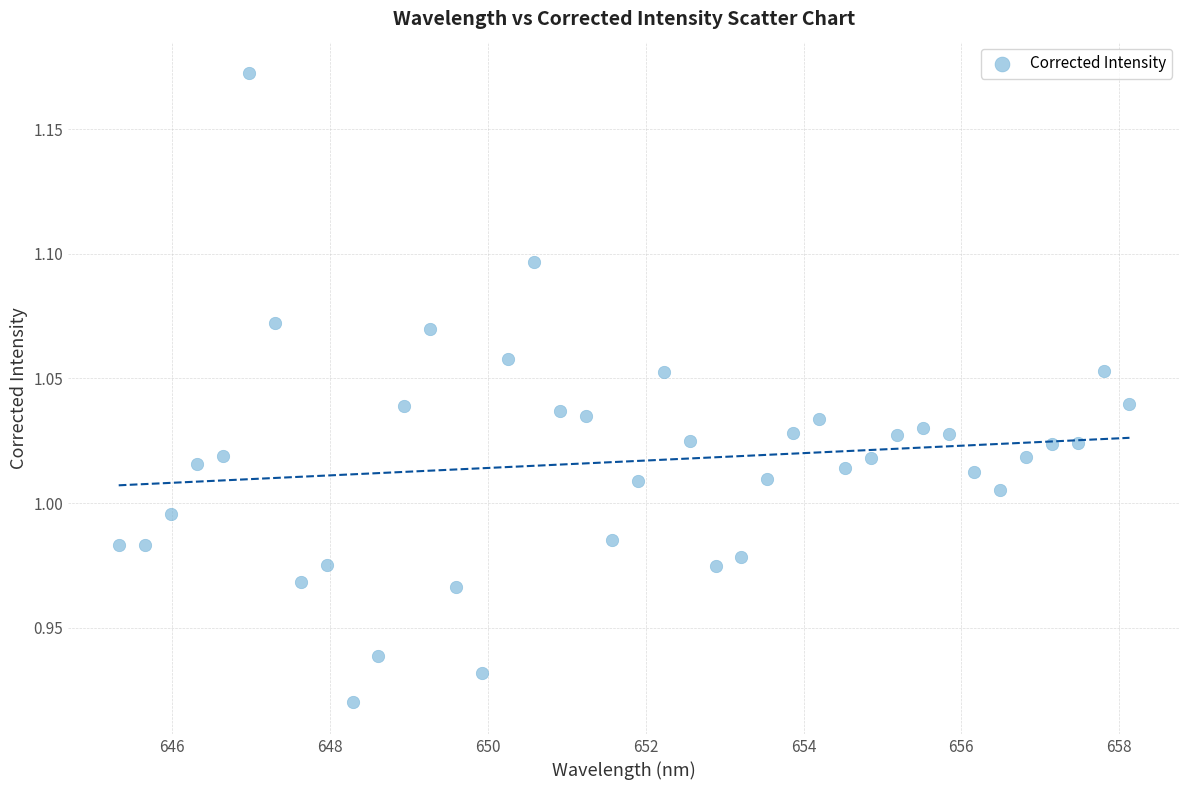

What is the range of Y values (max minus min)?

0.3